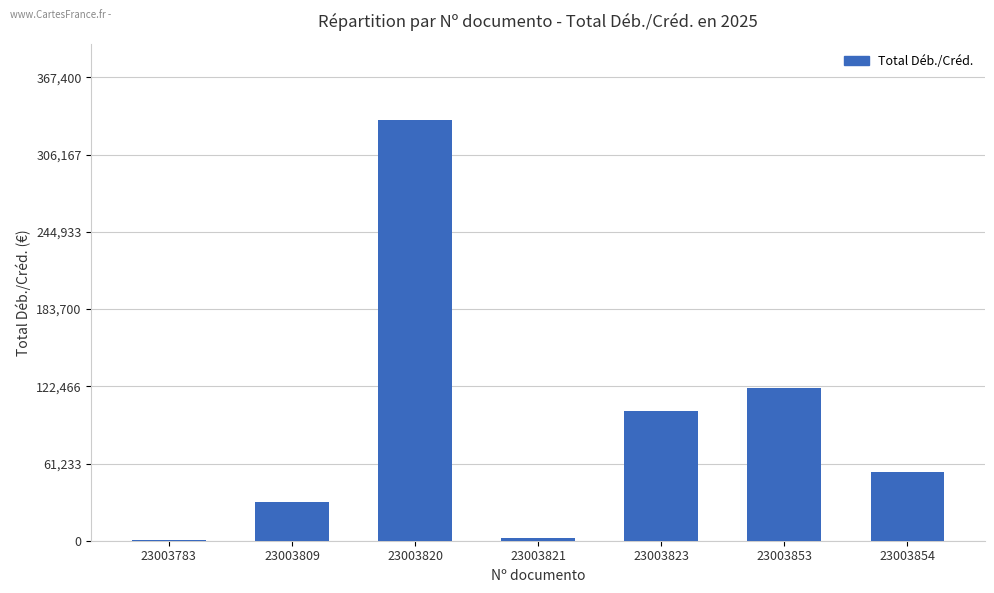

Where is the data nearest to the value 167348?

23003853